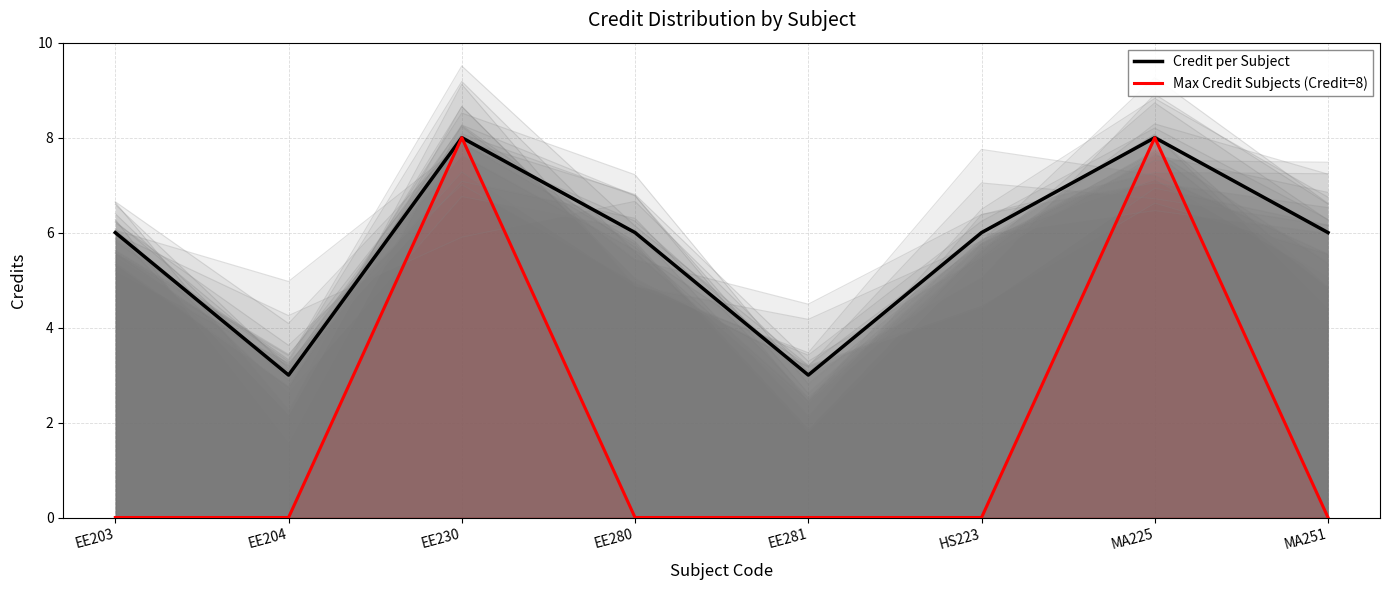

Rank the series at EE281 from highest to lowest value.

Credit per Subject, Max Credit Subjects (Credit=8)